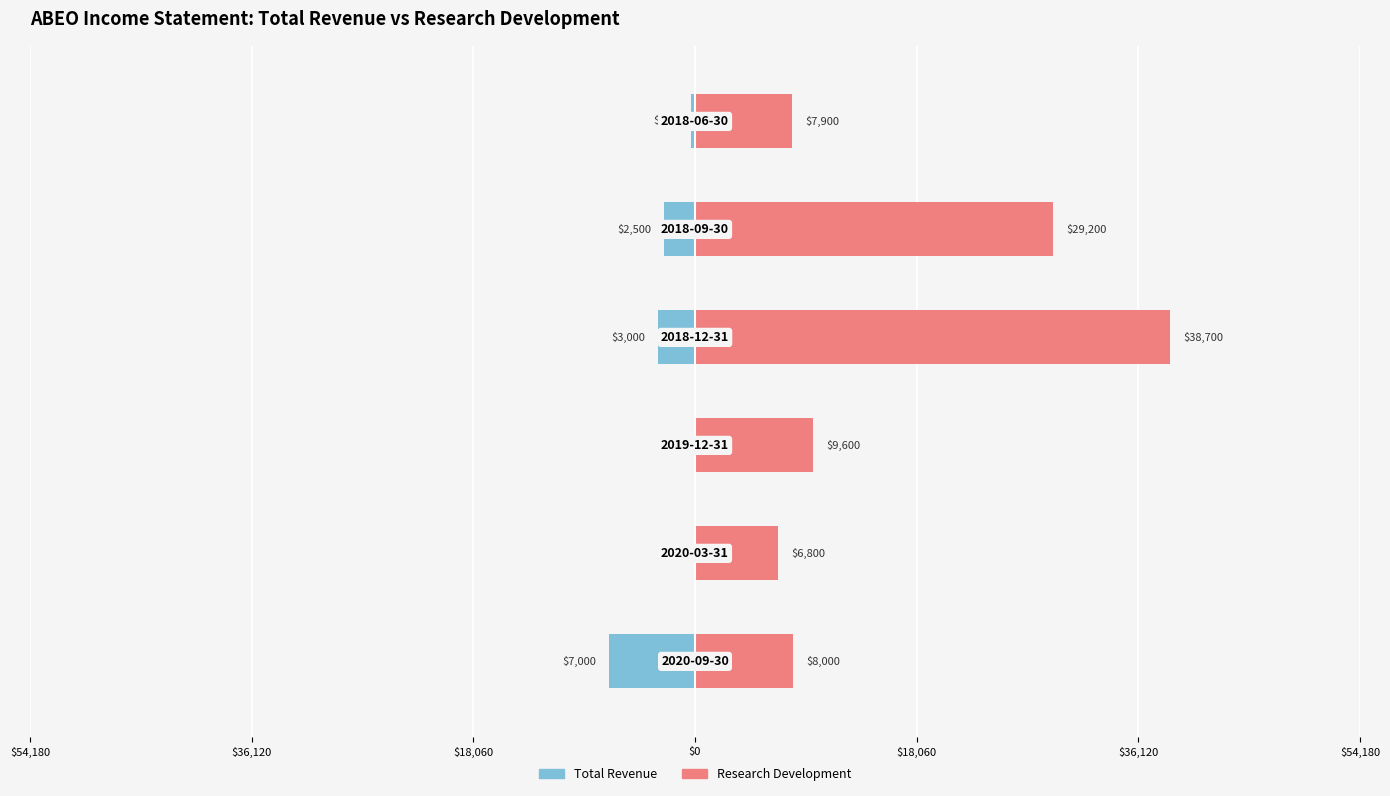

How many values in the Total Revenue series exceed -300?

2